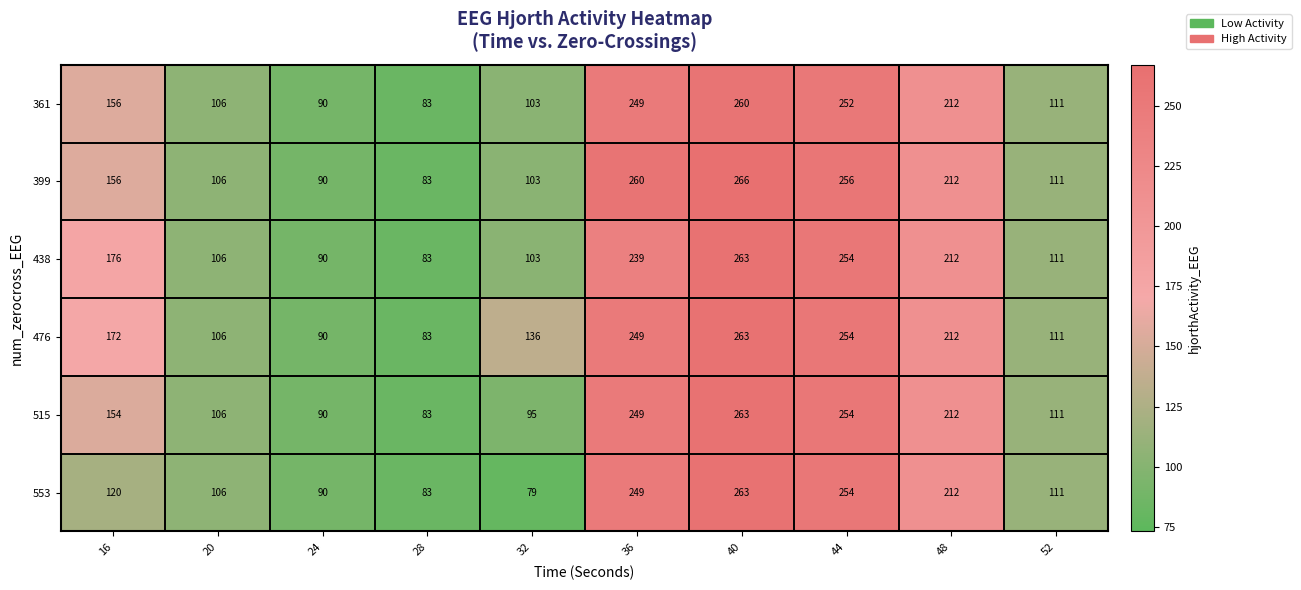

What is the difference between the maximum and minimum values in the 553 series?

184